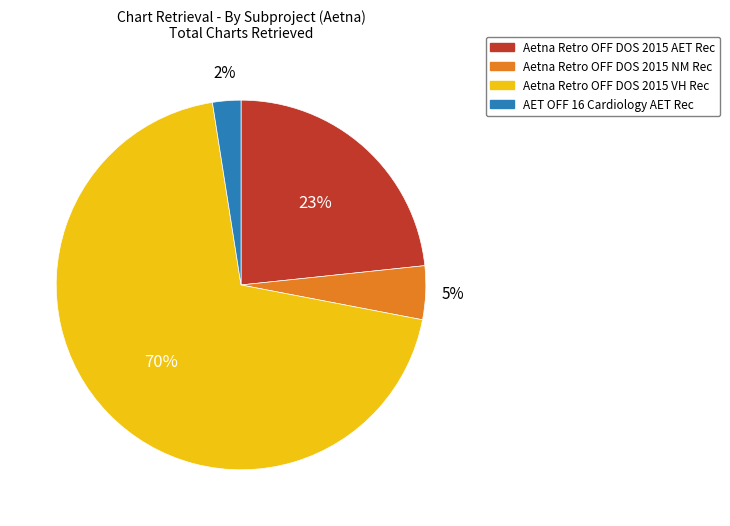

To the nearest percent, what is the combined percentage of AET OFF 16 Cardiology AET Rec and Aetna Retro OFF DOS 2015 VH Rec?

72%